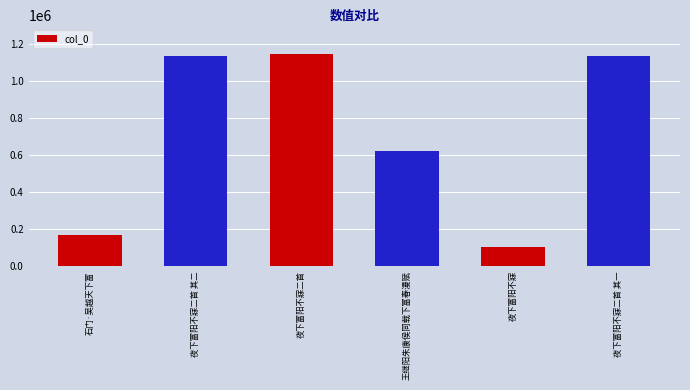

What is the label of the 4th bar from the right?

夜下富阳不寐二首